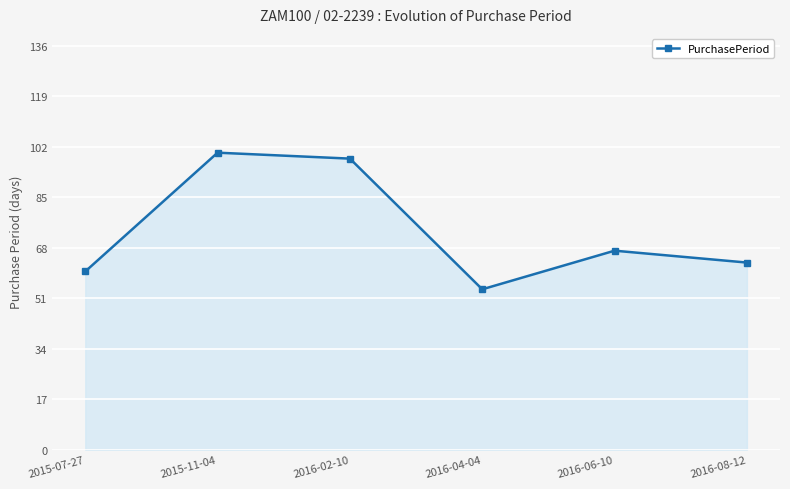

Does the chart display data point markers on the line(s)?

Yes